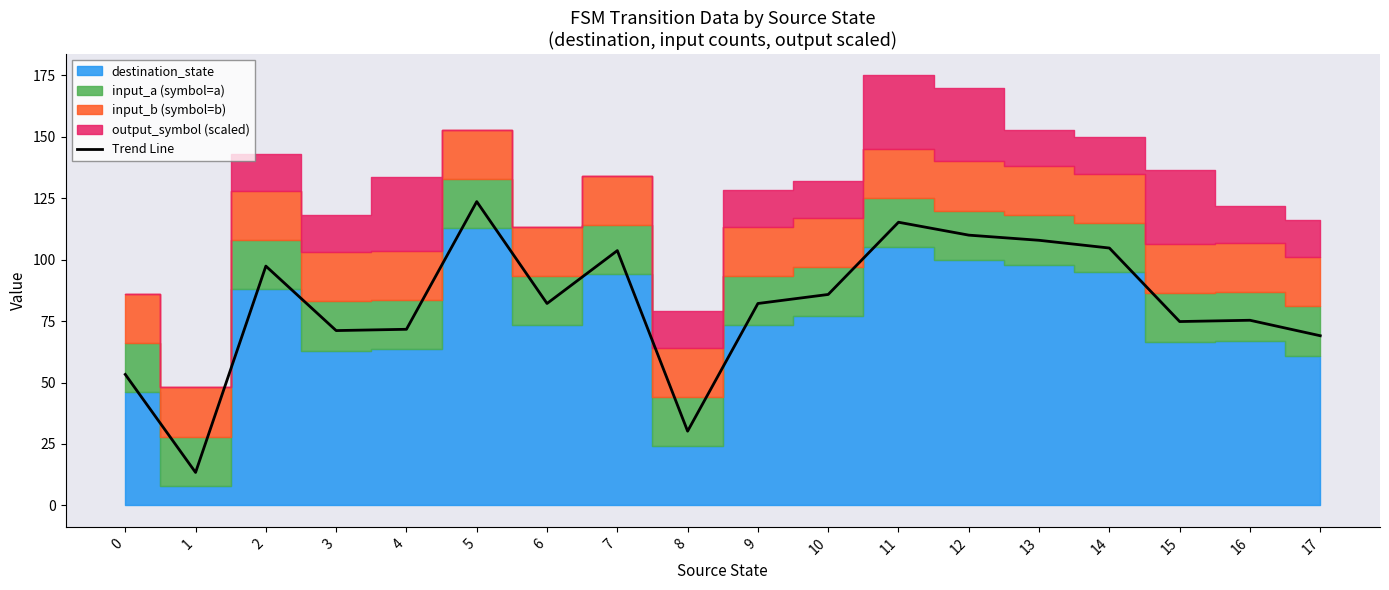

What is the average value?

81.8